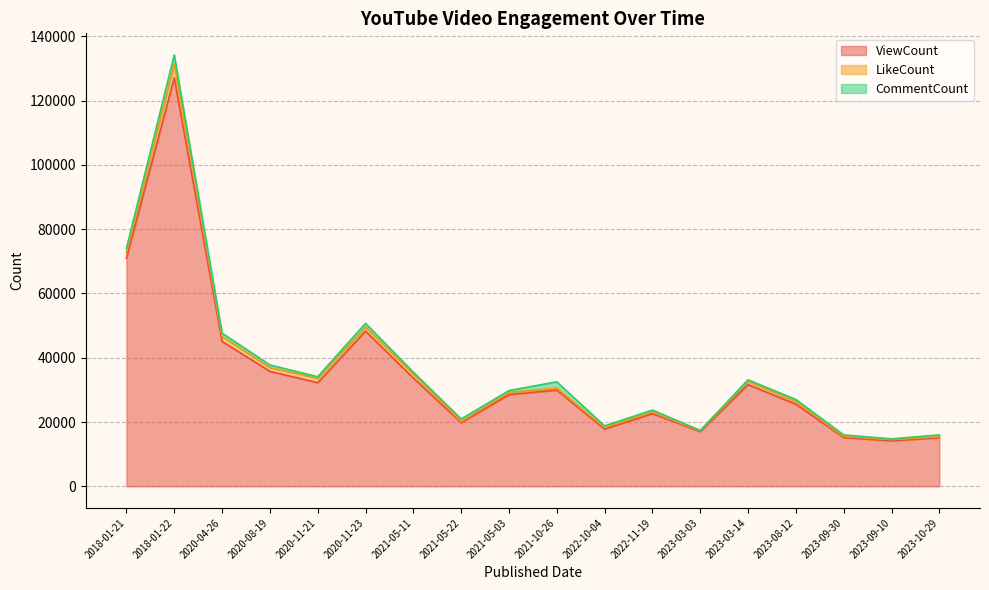

True or false: LikeCount has a value of 317 at 2023-10-29.

True